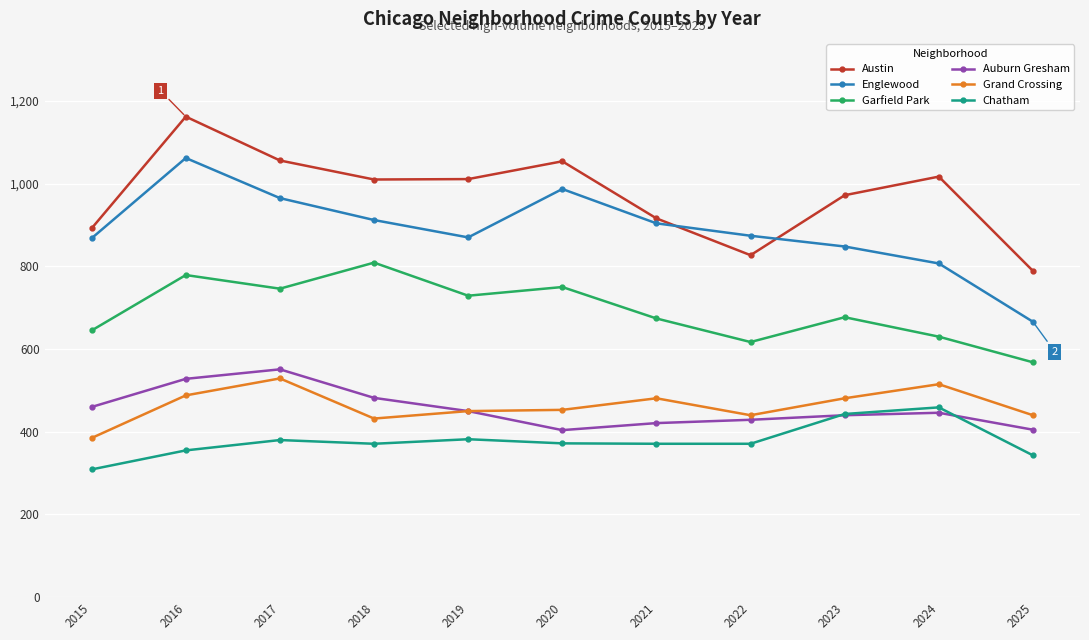

In Garfield Park, how many points are higher than both neighbors (excluding endpoints)?

4